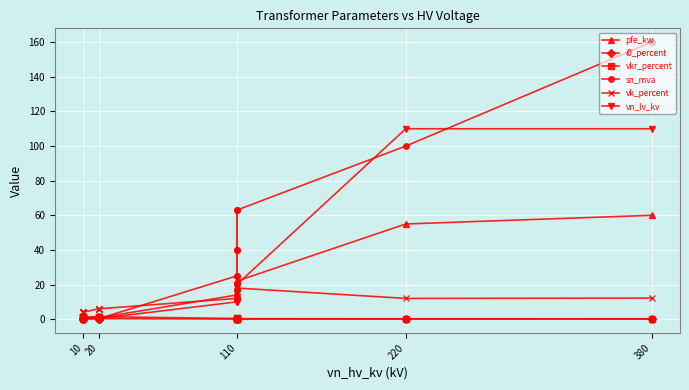

What is the average value of the sn_mva series?

32.4